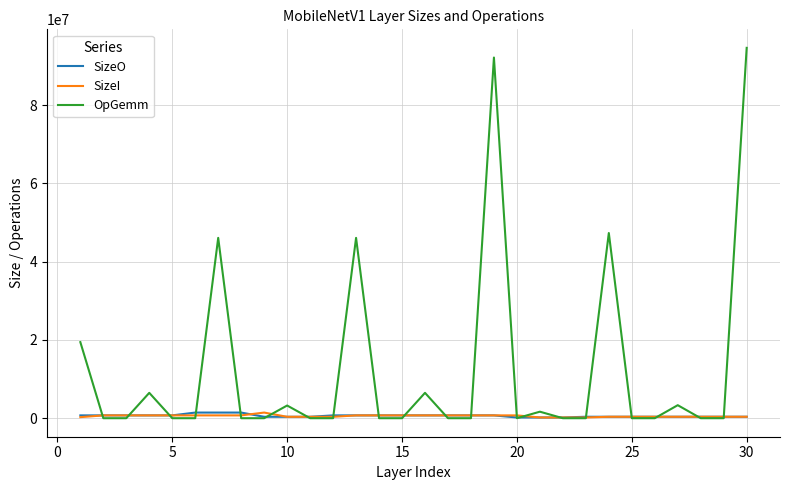

Which series has the largest total across all categories?

OpGemm